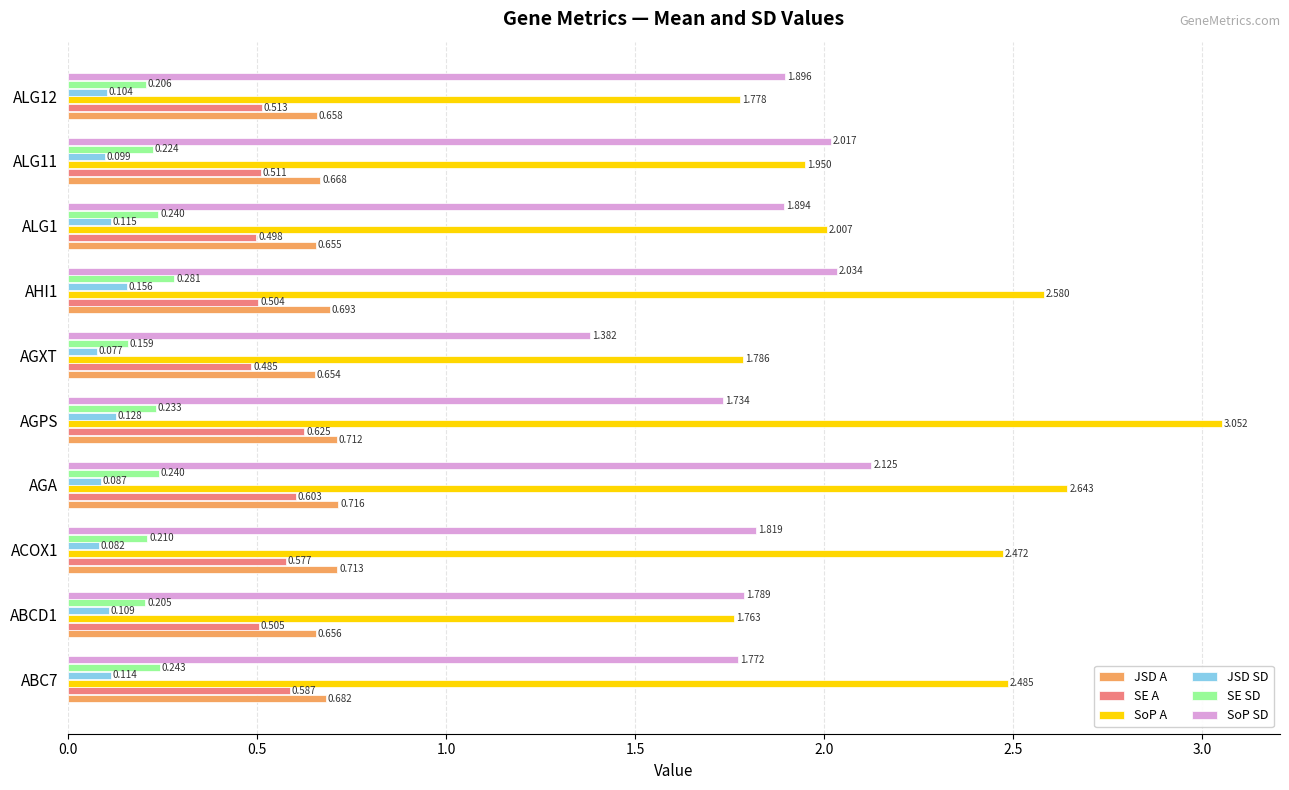

Which series has the widest spread of values?

SoP A